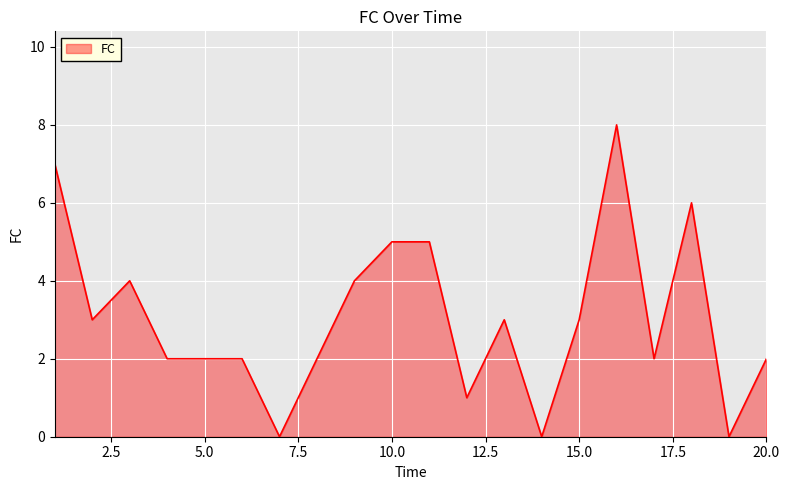

What is the difference between the maximum and minimum values?

8